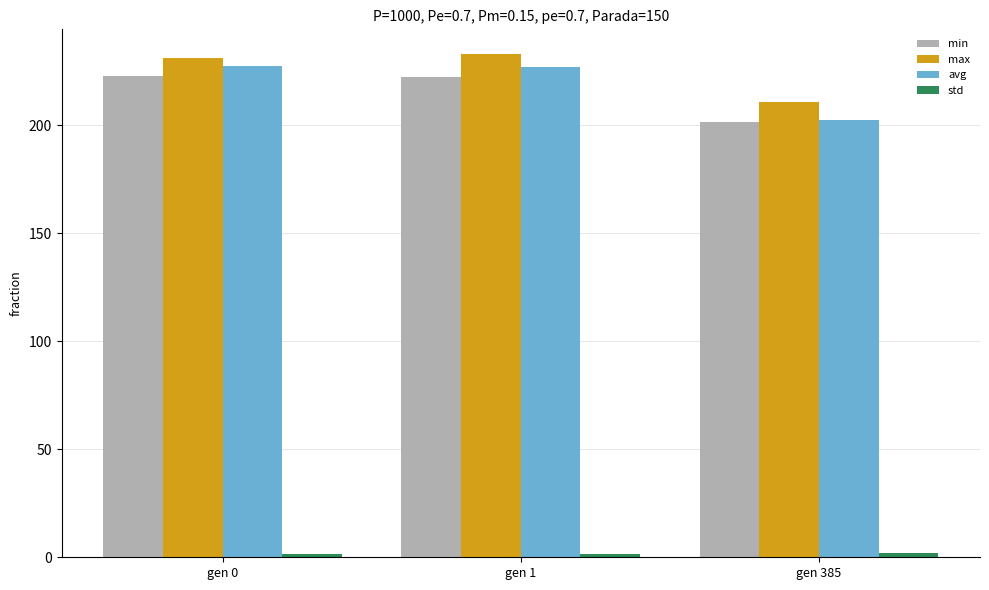

Which series changed the most between gen 1 and gen 385?

avg